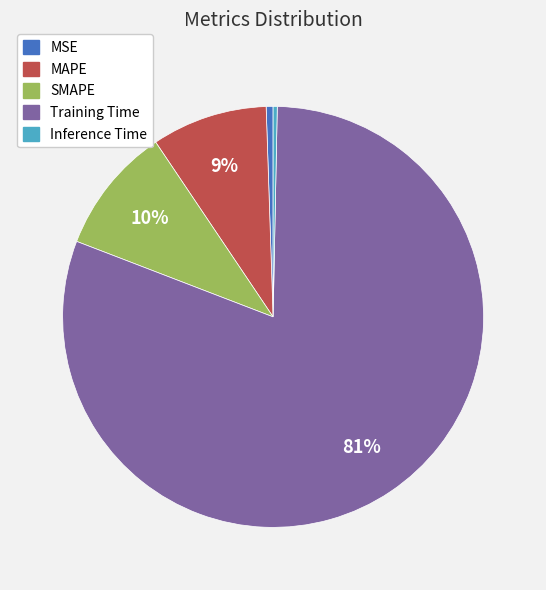

The Training Time slice represents 81% of the pie. True or false?

True